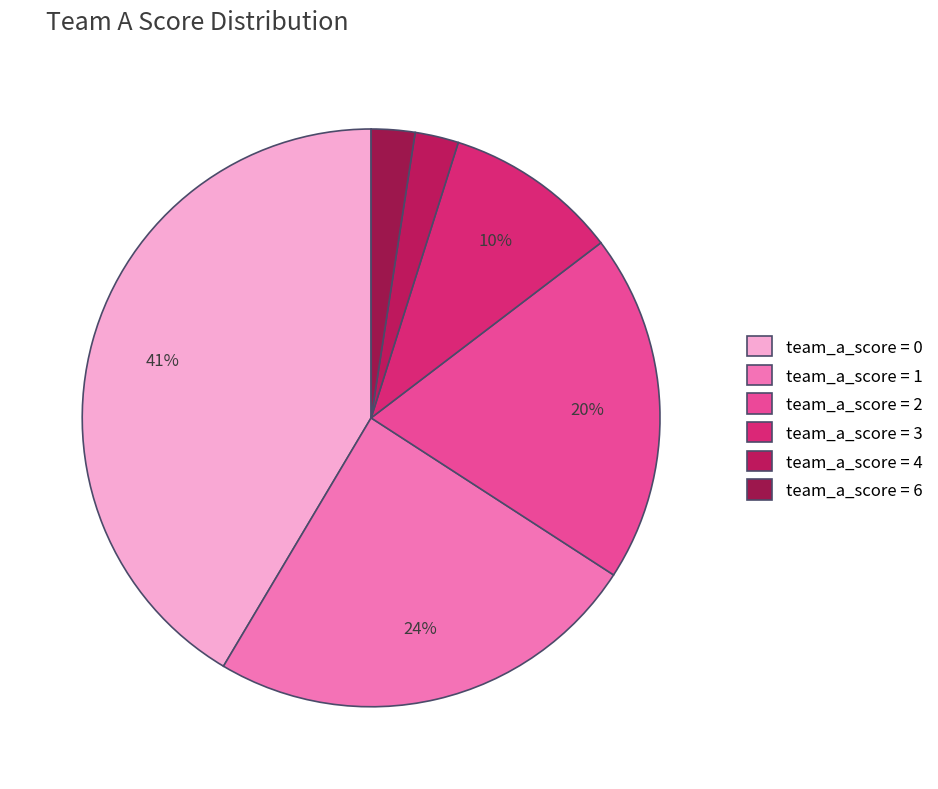

How many segments does this pie chart have?

6